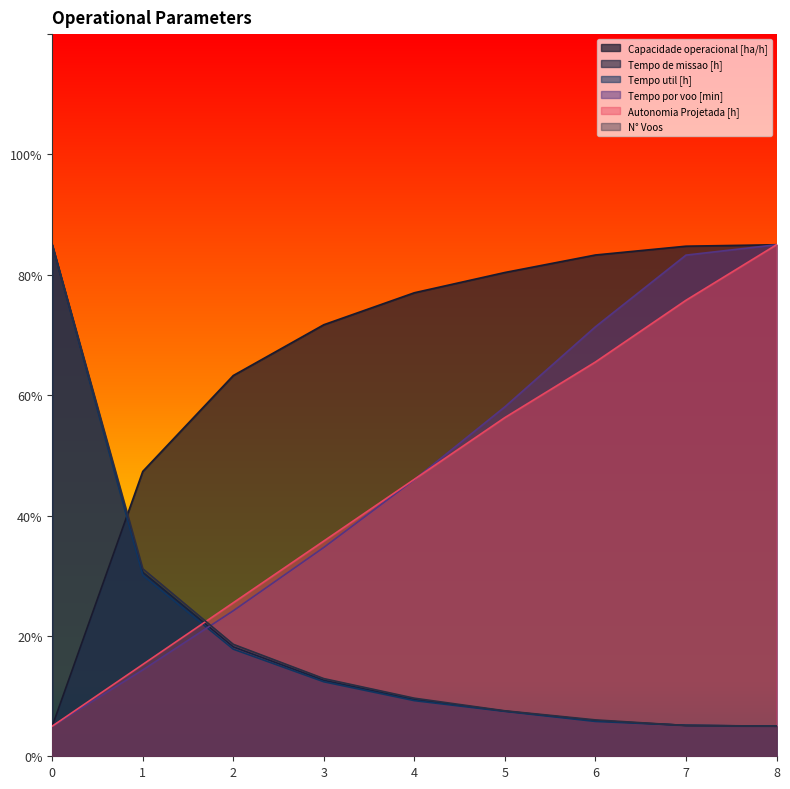

At how many categories does at least one series exceed 66?

7